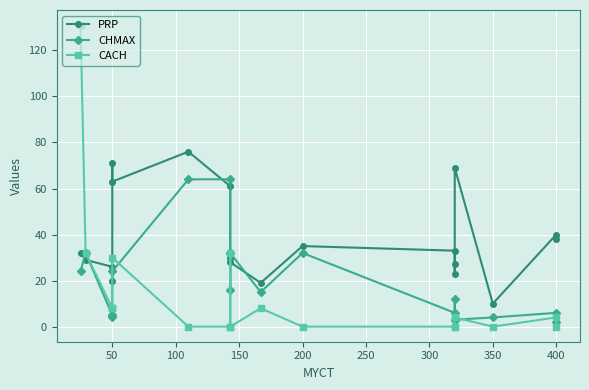

How many intersections are there between CHMAX and CACH?

3